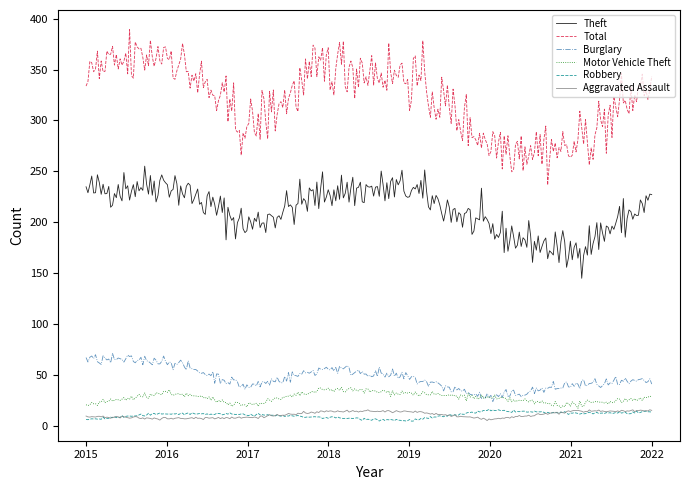

Which series has the largest range (max minus min)?

Total